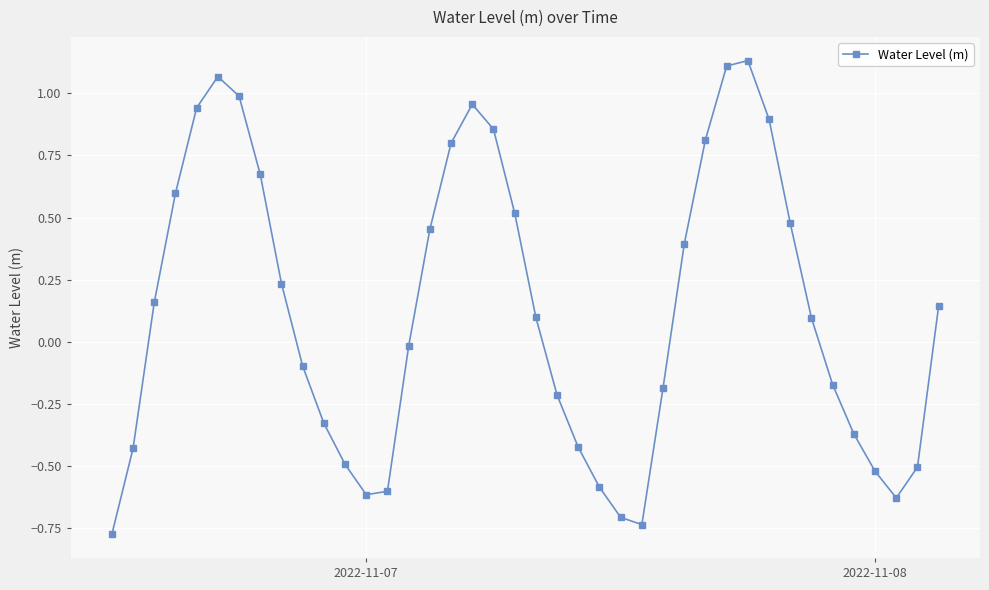

What is the difference between the maximum and minimum values?

1.9